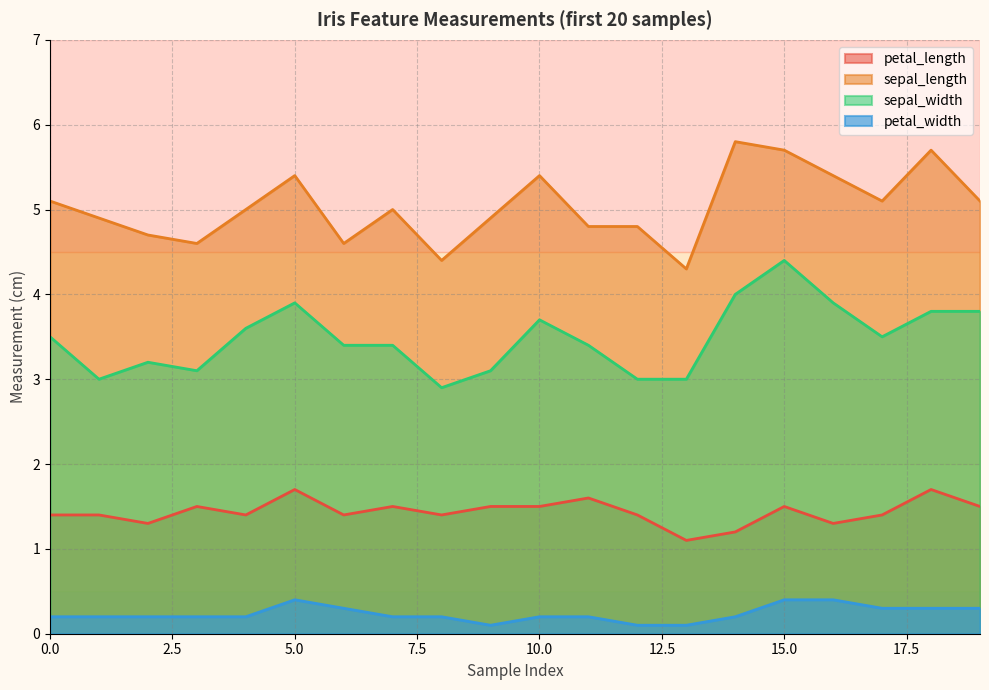

Reading left to right, what are all the values shown in this chart?

petal_length: 1.4	1.4	1.3	1.5	1.4	1.7	1.4	1.5	1.4	1.5	1.5	1.6	1.4	1.1	1.2	1.5	1.3	1.4	1.7	1.5
sepal_length: 5.1	4.9	4.7	4.6	5.0	5.4	4.6	5.0	4.4	4.9	5.4	4.8	4.8	4.3	5.8	5.7	5.4	5.1	5.7	5.1
sepal_width: 3.5	3.0	3.2	3.1	3.6	3.9	3.4	3.4	2.9	3.1	3.7	3.4	3.0	3.0	4.0	4.4	3.9	3.5	3.8	3.8
petal_width: 0.2	0.2	0.2	0.2	0.2	0.4	0.3	0.2	0.2	0.1	0.2	0.2	0.1	0.1	0.2	0.4	0.4	0.3	0.3	0.3